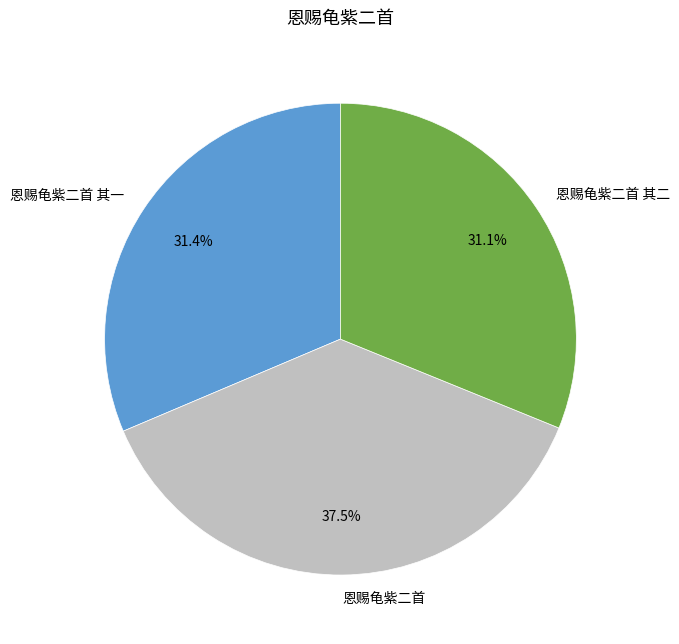

What is the ratio of the value at 恩赐龟紫二首 to the value at 恩赐龟紫二首 其一?

1.2